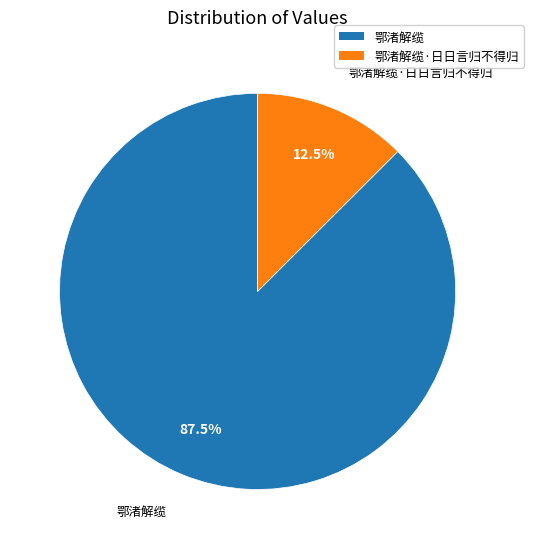

Does any single category account for the majority?

Yes